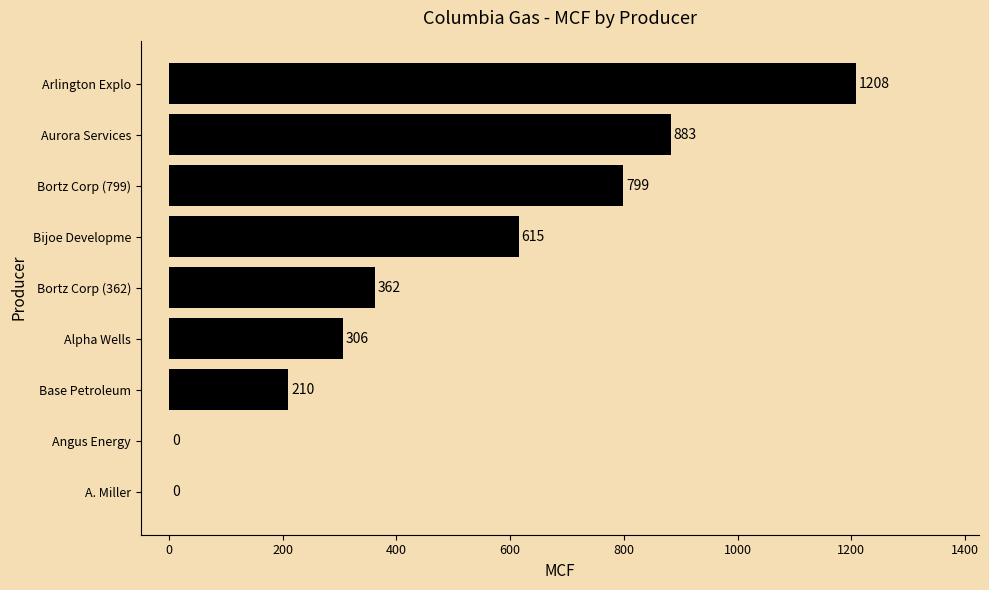

What is the sum of the values at Aurora Services and Arlington Explo?

2091